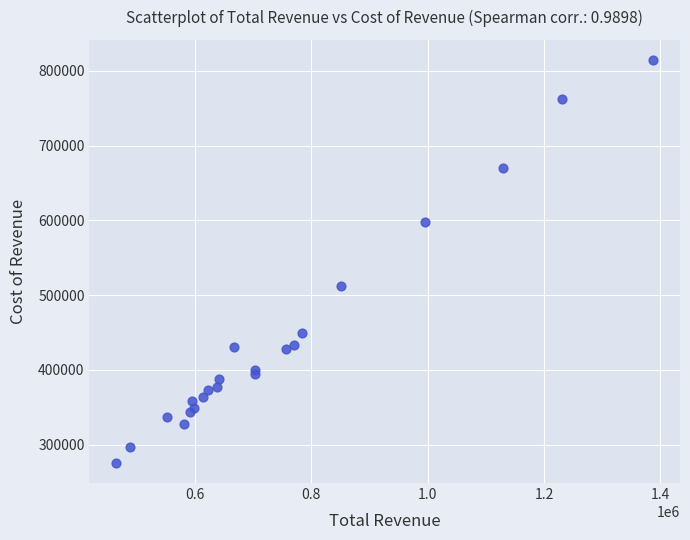

What Y value in the scatter plot is closest to 545100?

512700